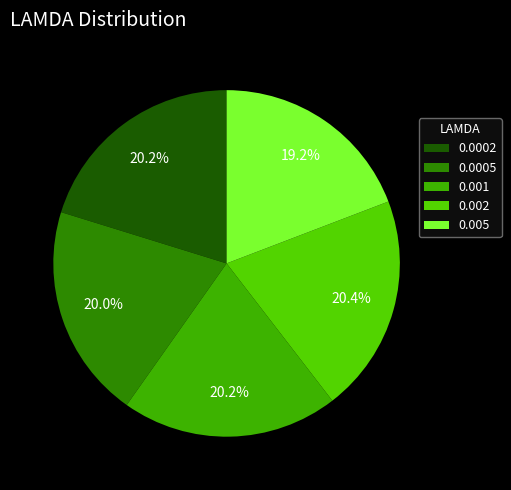

To the nearest percent, what portion does 0.001 represent?

20%